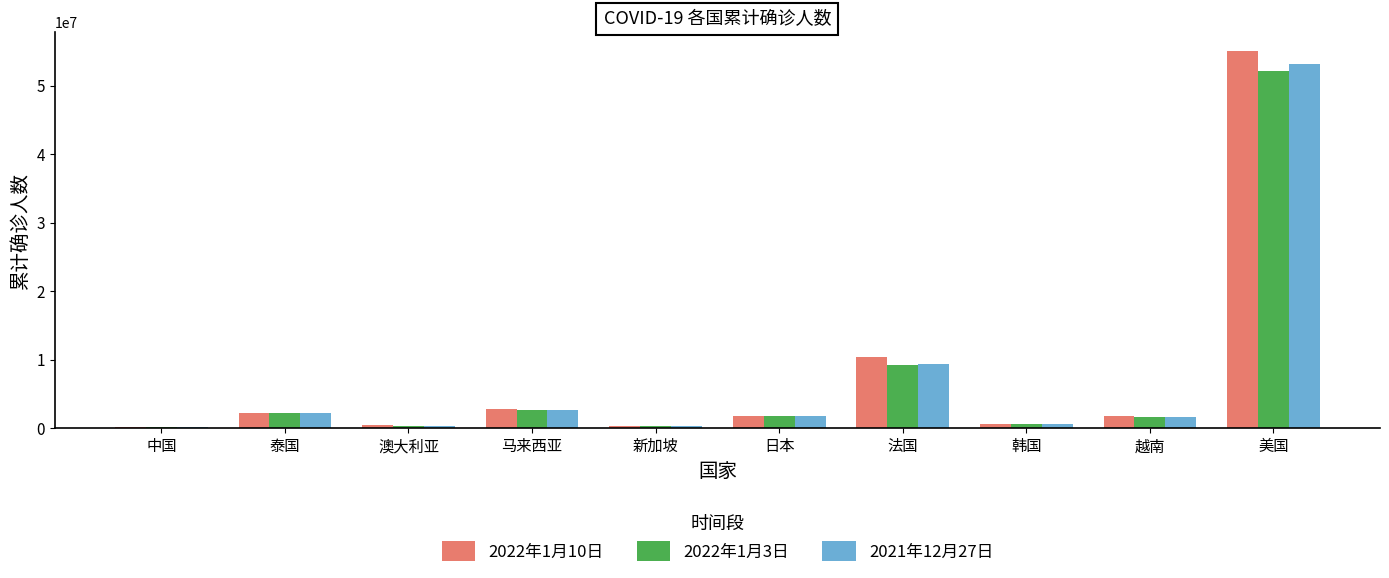

At which label does 2022年1月10日 reach its peak?

美国